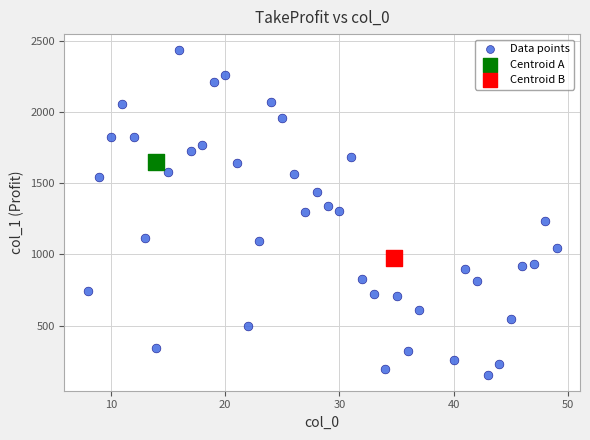

What are all the series names shown in the legend?

Data points, Centroid A, Centroid B